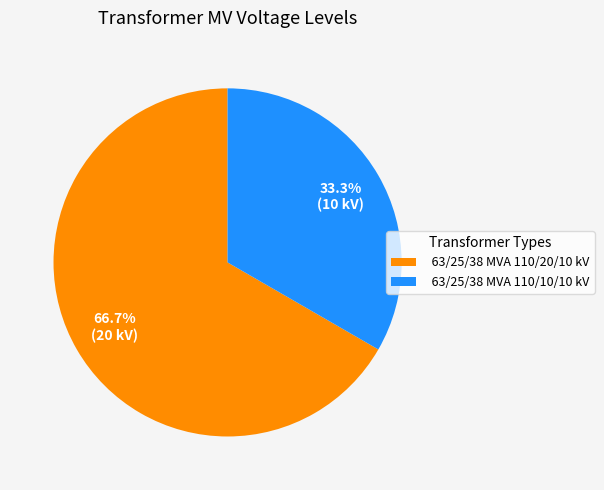

Is it true that 63/25/38 MVA 110/20/10 kV is 56% of the pie?

False